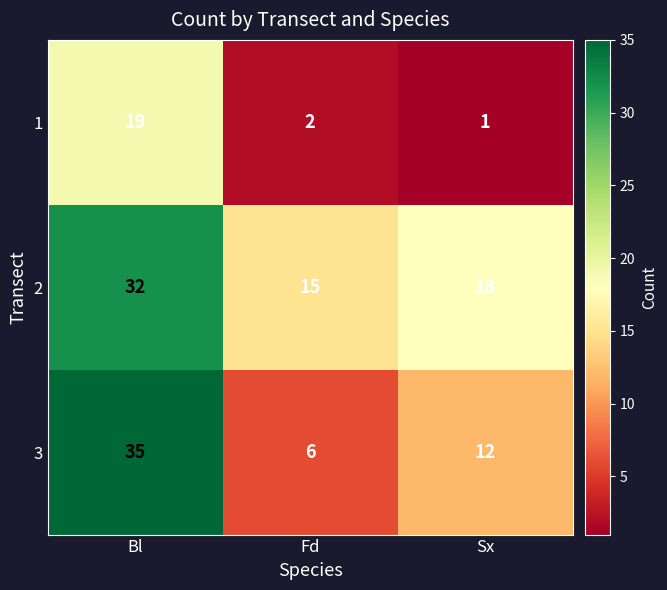

What is the highest value of the 3 series?

35